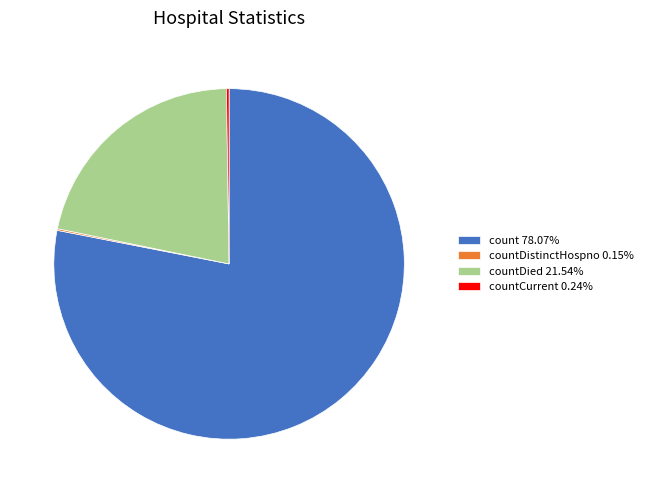

Does countDied 21.54% account for over 50% of the chart?

No